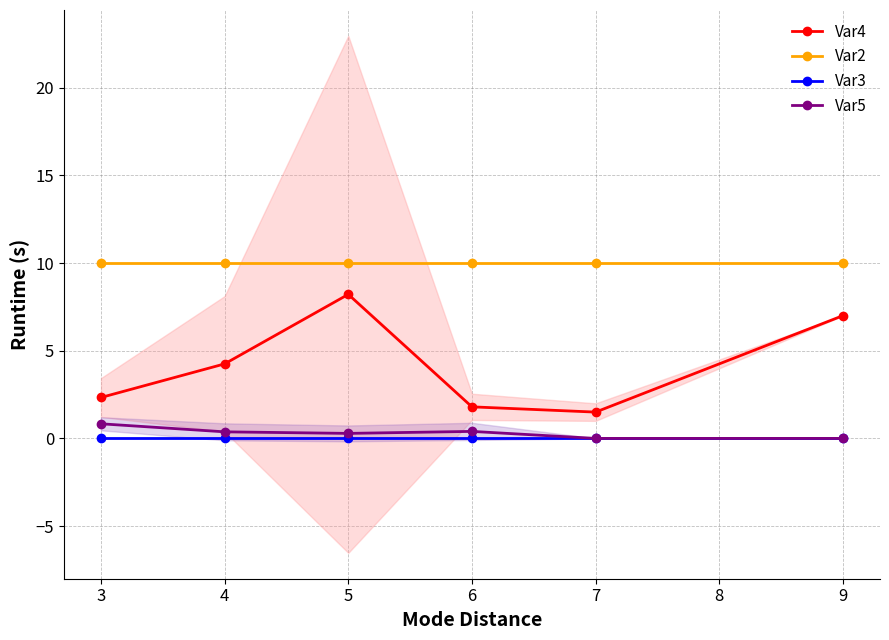

How many interior local peaks does the Var5 series have?

1